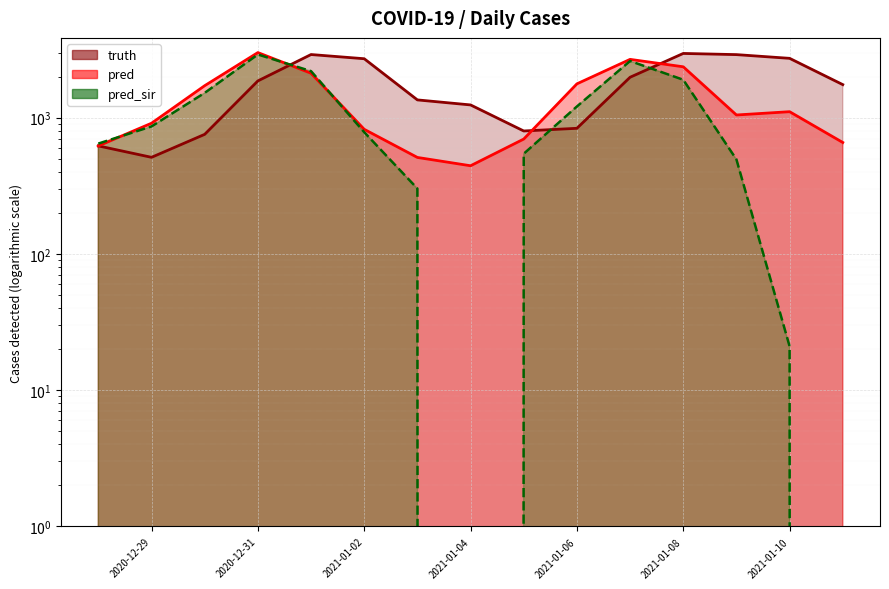

After their last crossing, which series has the higher values: pred or truth?

truth